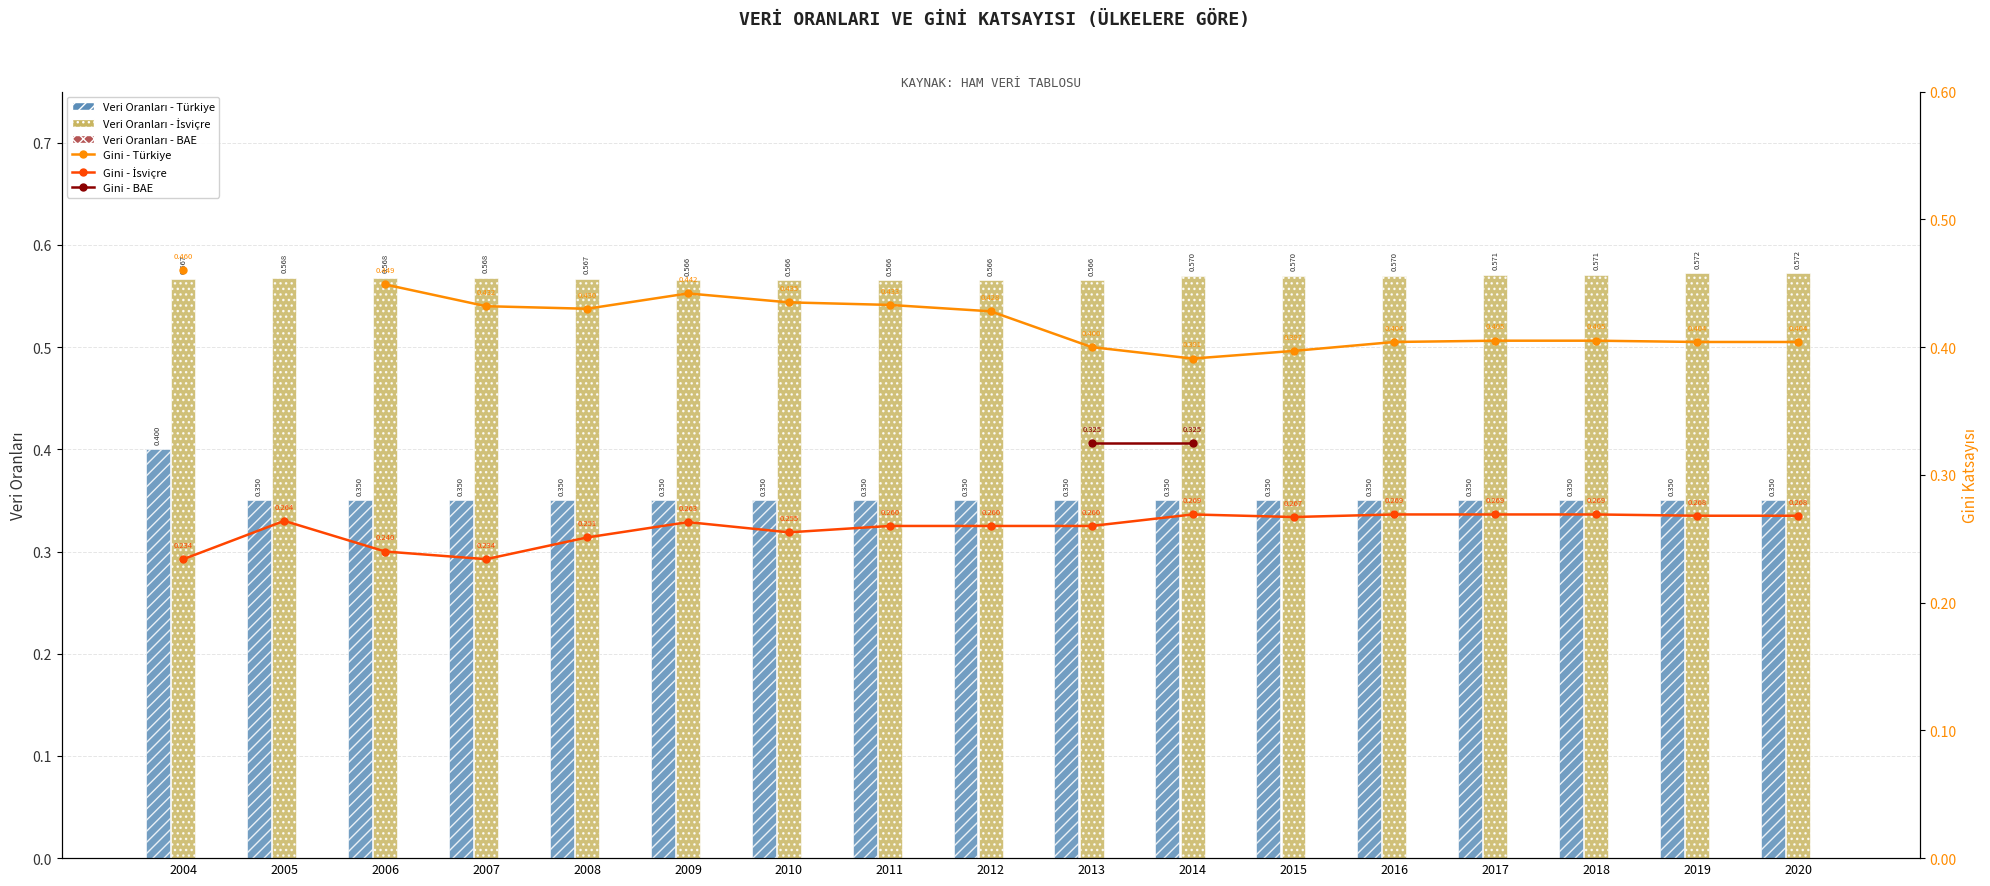

How many Veri Oranları - Türkiye values are between 0 and 1?

17